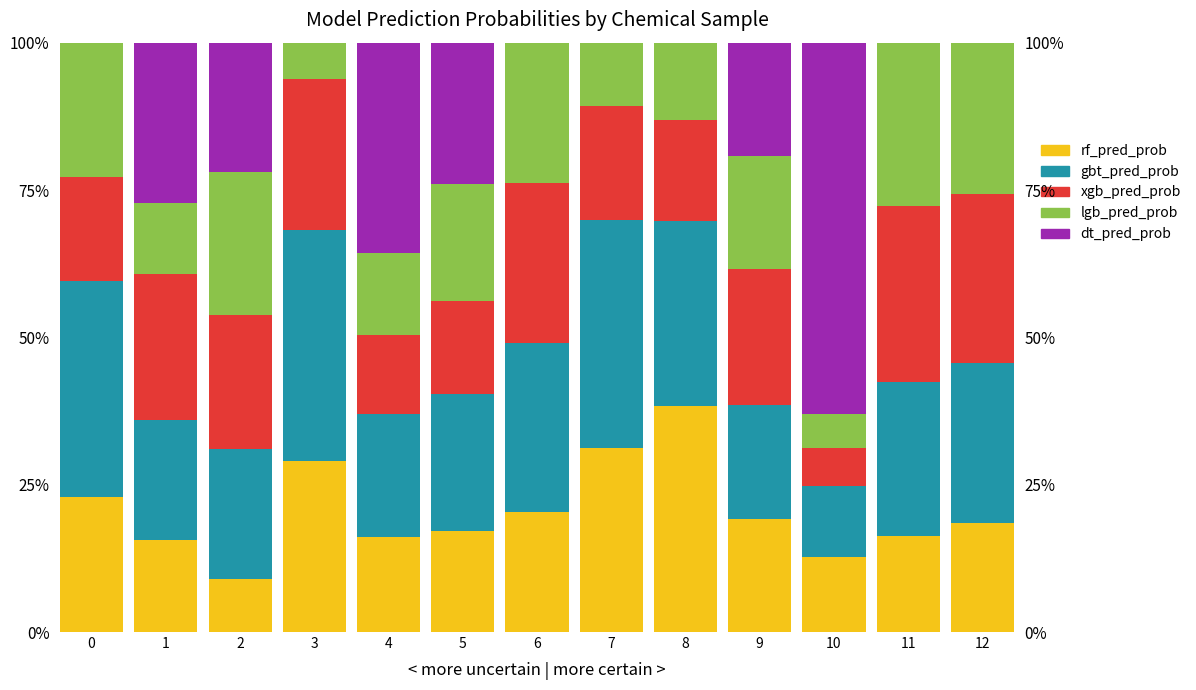

What is the value of the xgb_pred_prob bar at the 9th from the left?

0.2